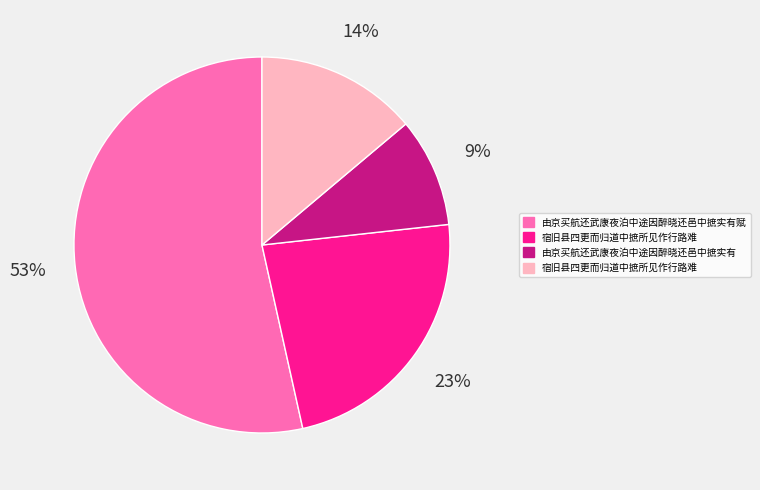

To the nearest percent, what is the difference between the largest and smallest slice percentages?

44%